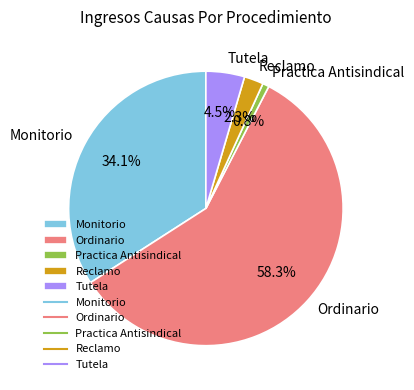

Combined, what portion of the pie is Practica Antisindical and Ordinario?

59.1%